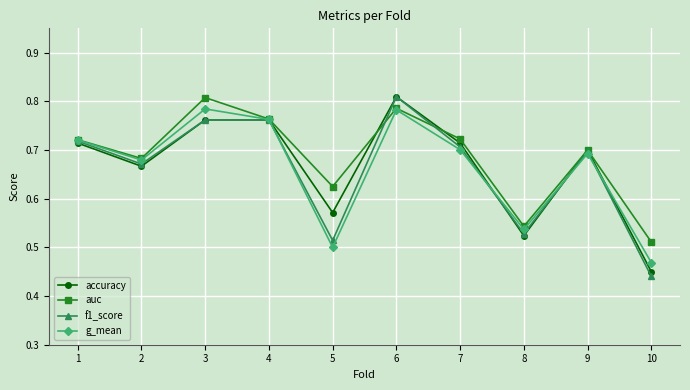

Is this an area chart (filled region under the line)?

No